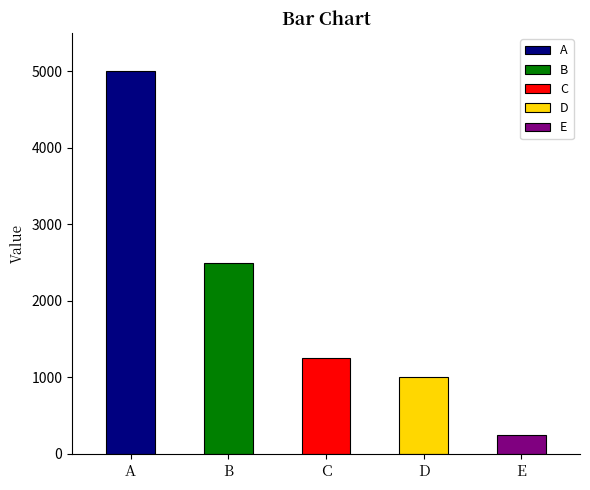

Reading left to right, what are all the values shown in this chart?

A=5000	B=2500	C=1250	D=1000	E=250